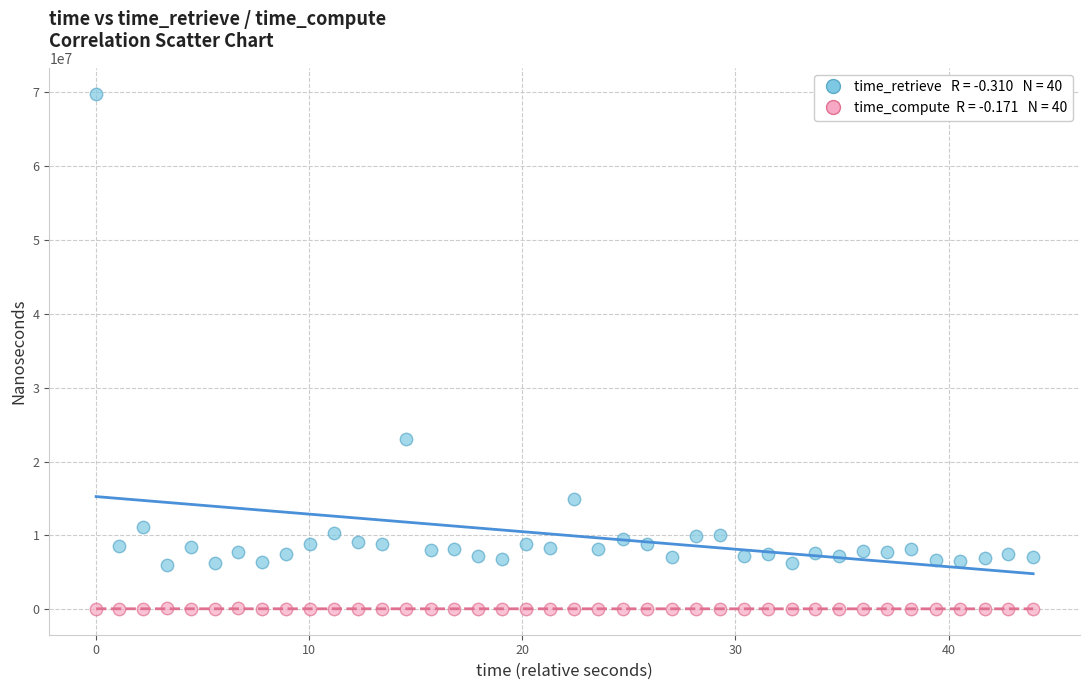

Across all series, what Y value is closest to 34930956?

23085099